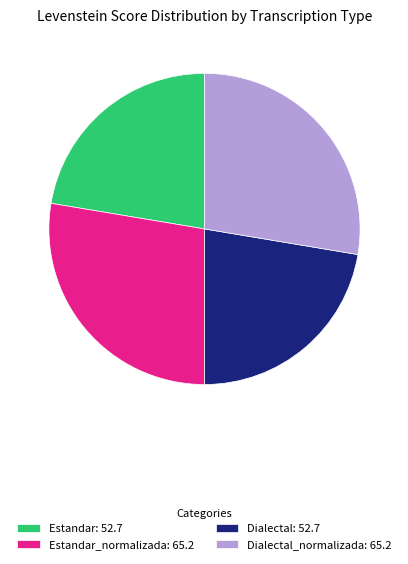

Does any single category account for the majority?

No